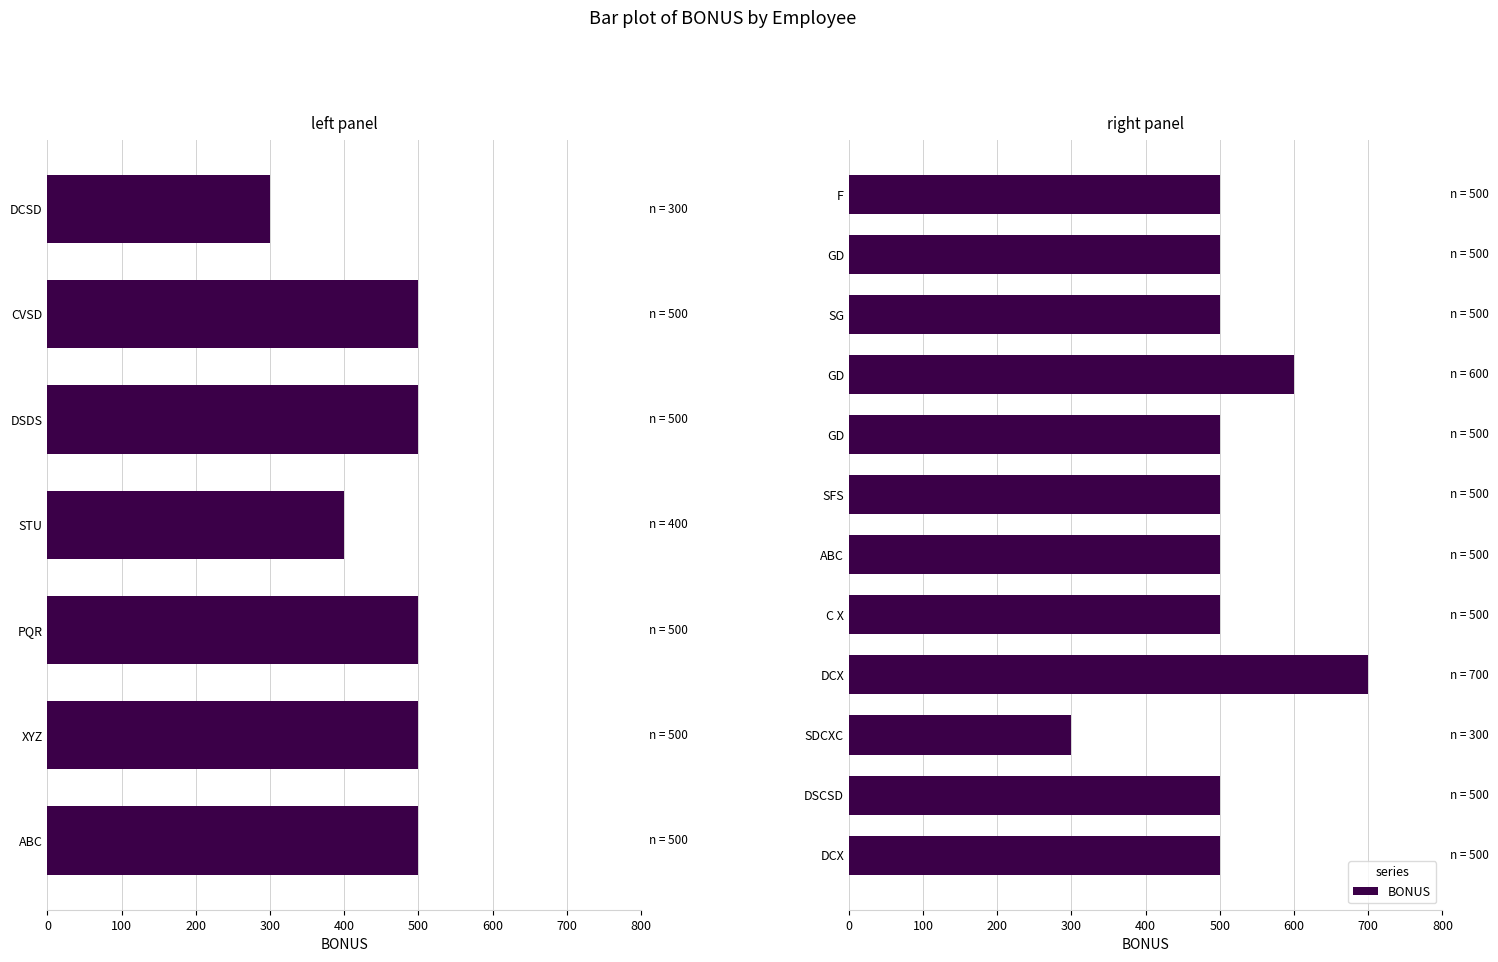

What is the sum of the values at GD and DCX?

1000